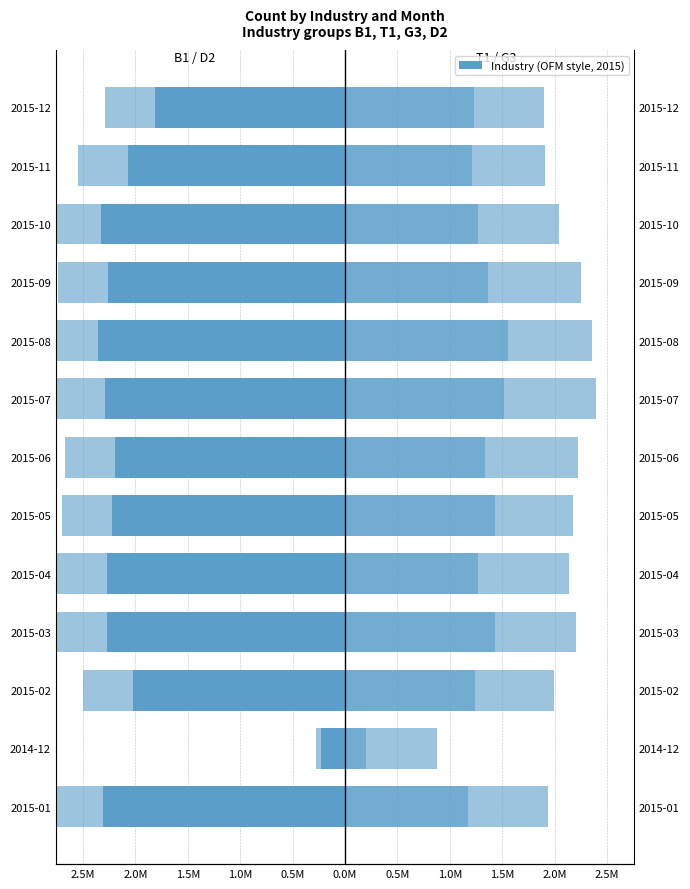

What is the average value of the T1 series?

1.2